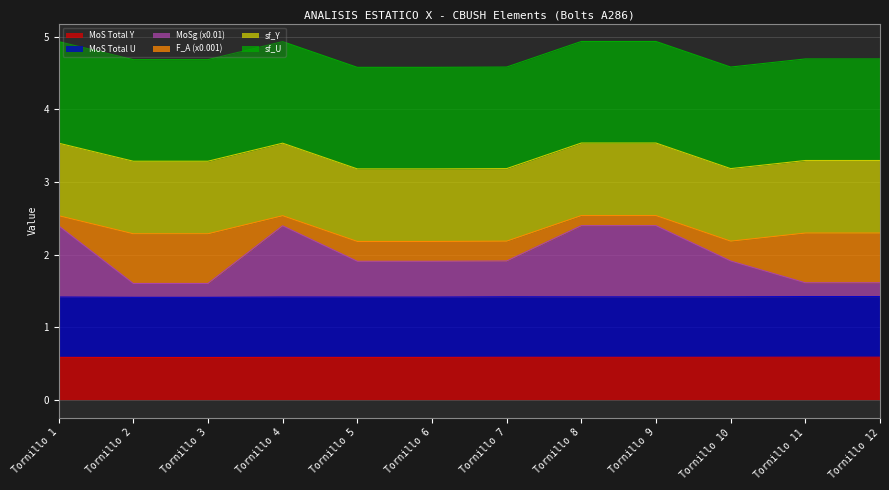

What is the minimum value for MoS Total Y?

0.6